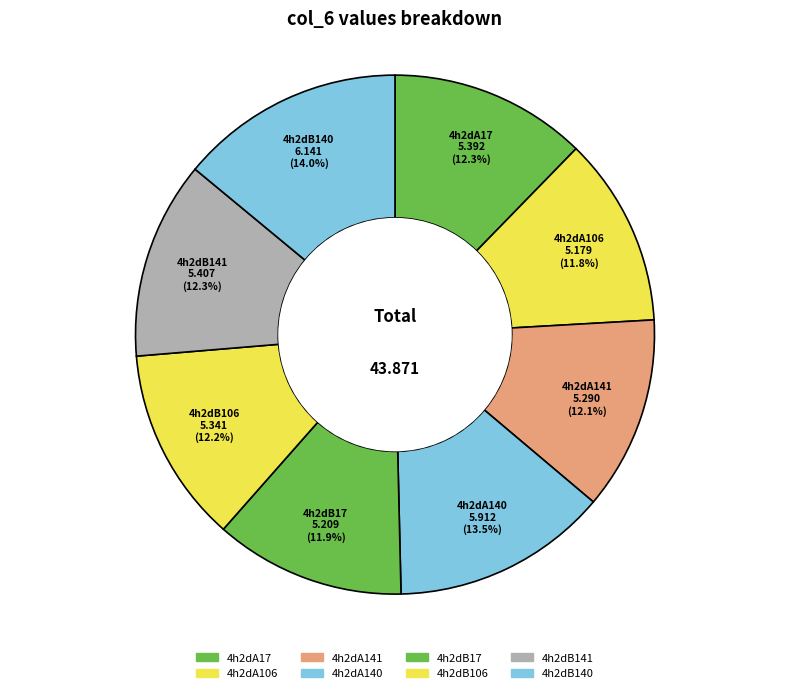

Which category has the biggest portion of the pie?

4h2dB140